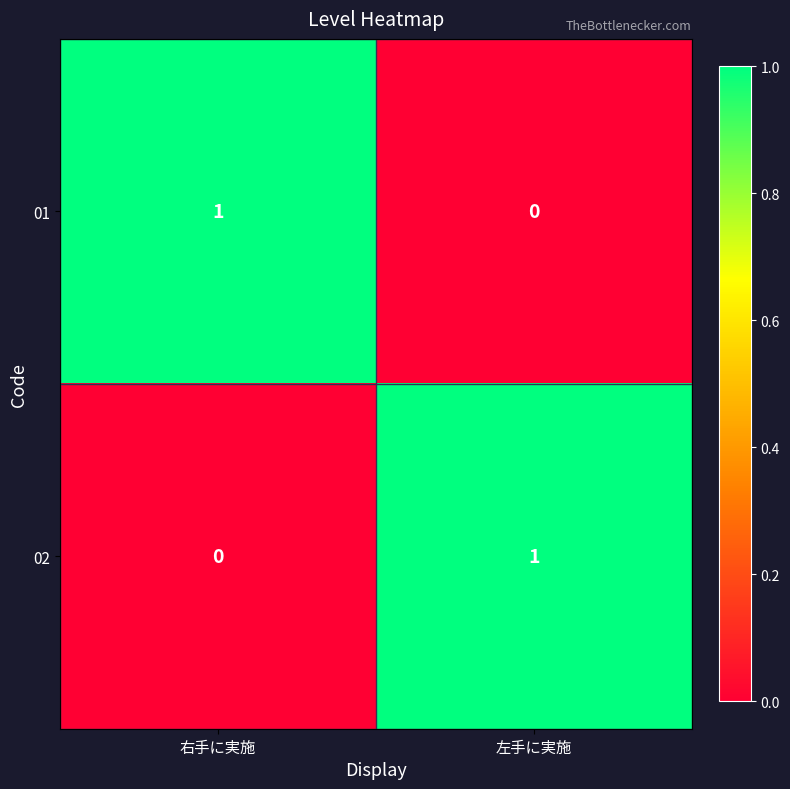

What is the total value across all series at 右手に実施?

1